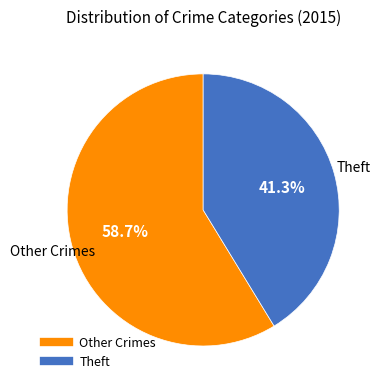

How many slices are in this pie chart?

2